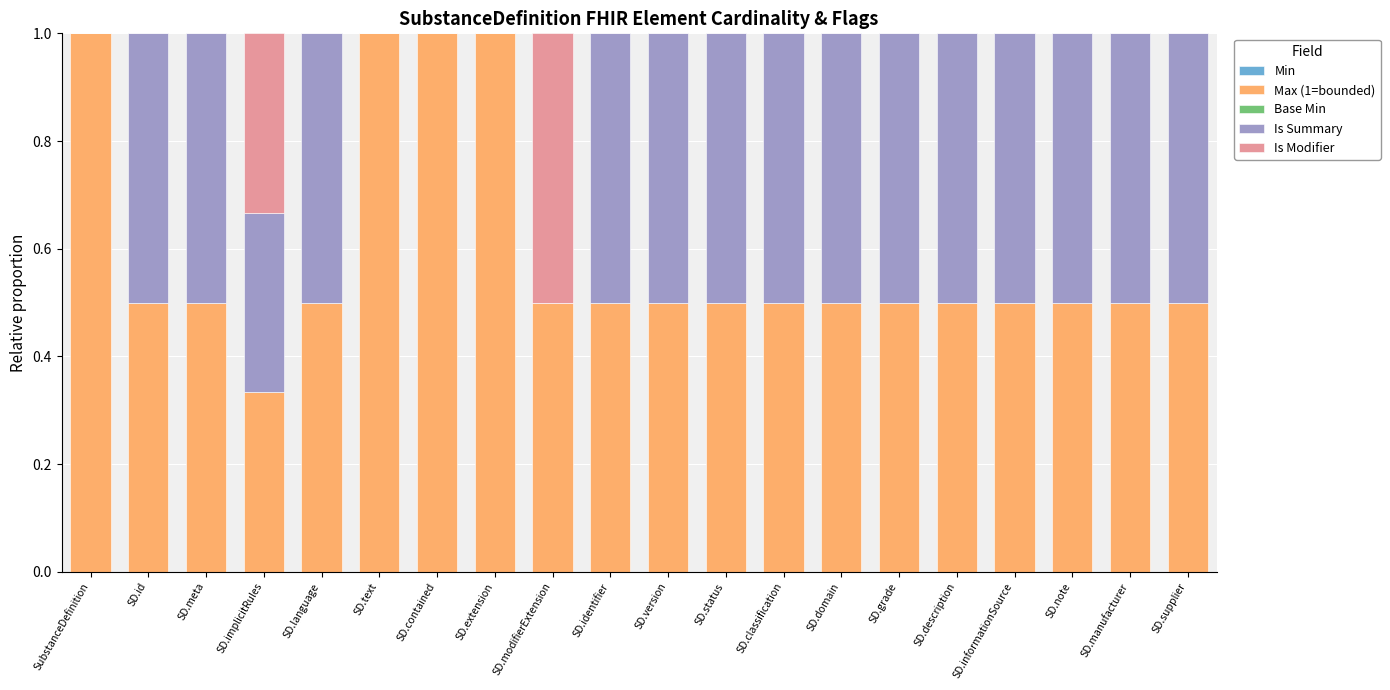

What is the sum of all Max (1=bounded) values?

11.8